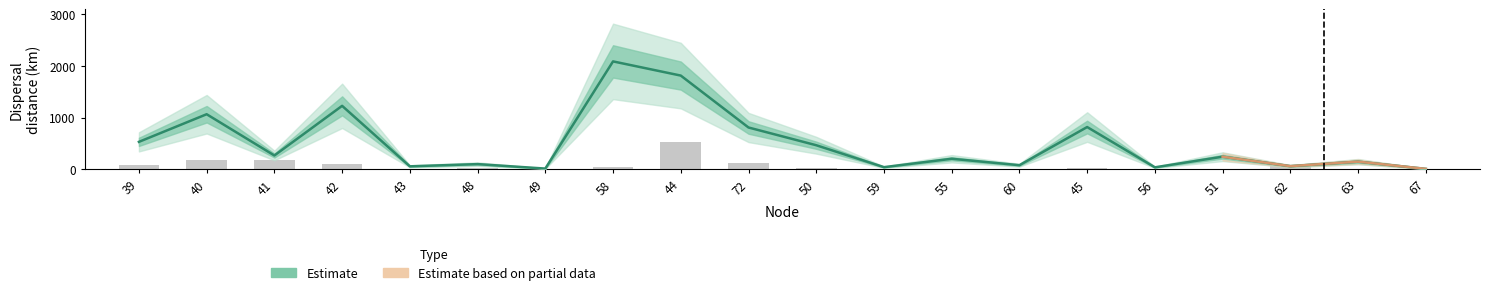

What is the label of the 9th bar from the right?

59